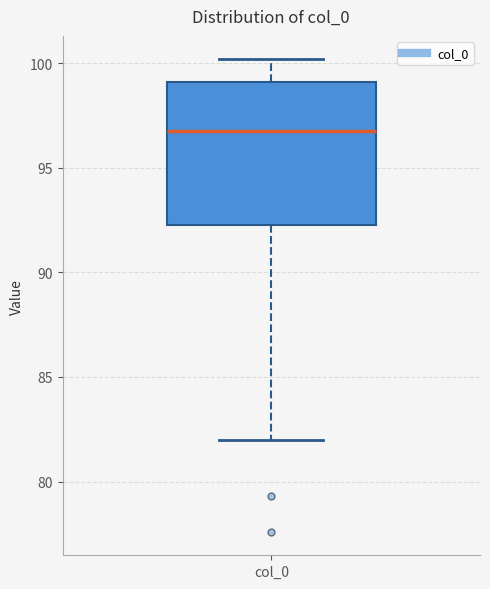

Where does the upper whisker of the box for col_0 end on the y-axis? The values are not printed on the chart, so give them approximately, as read against the axis.

100.0